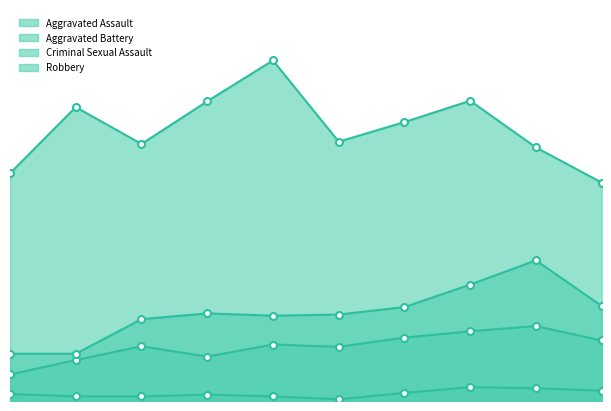

Which has a higher value, 2019 or 2022?

2022